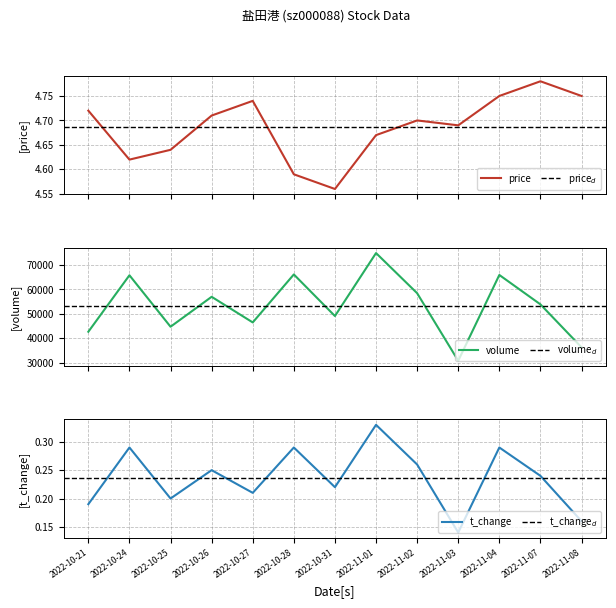

At which category is the sum across all series the highest?

2022-11-01